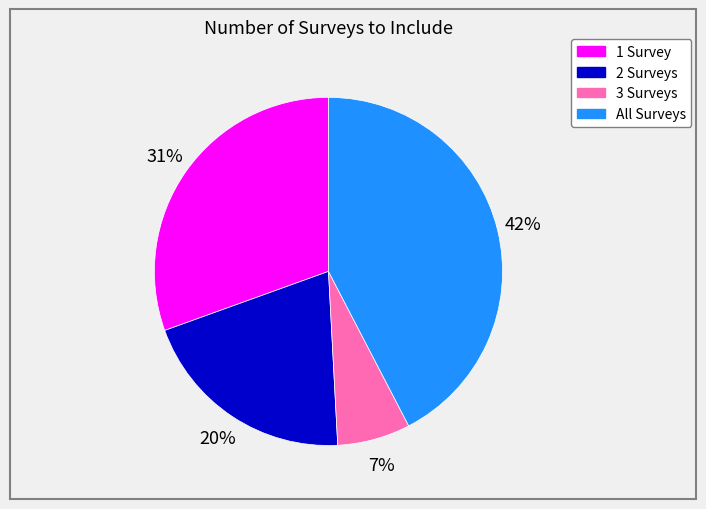

How many segments does this pie chart have?

4